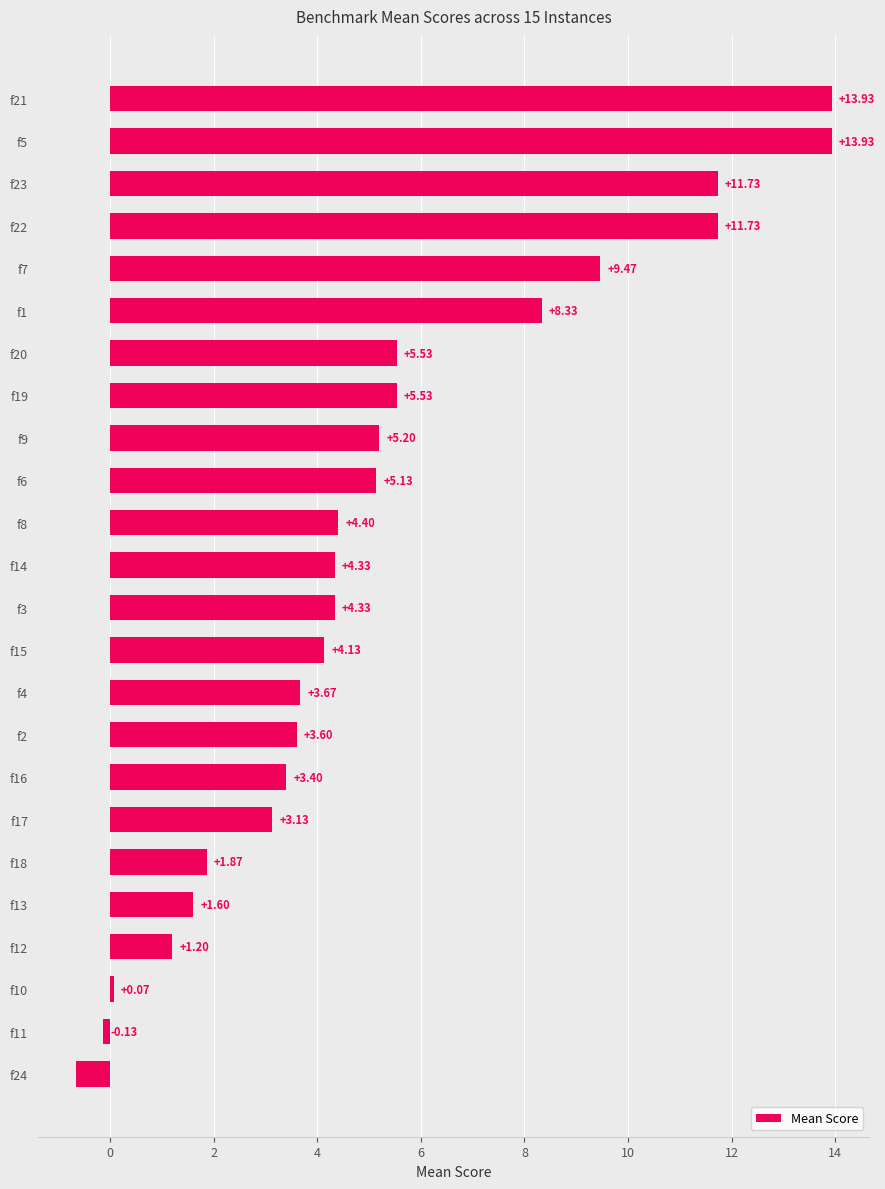

What is the maximum value shown in the chart?

13.9